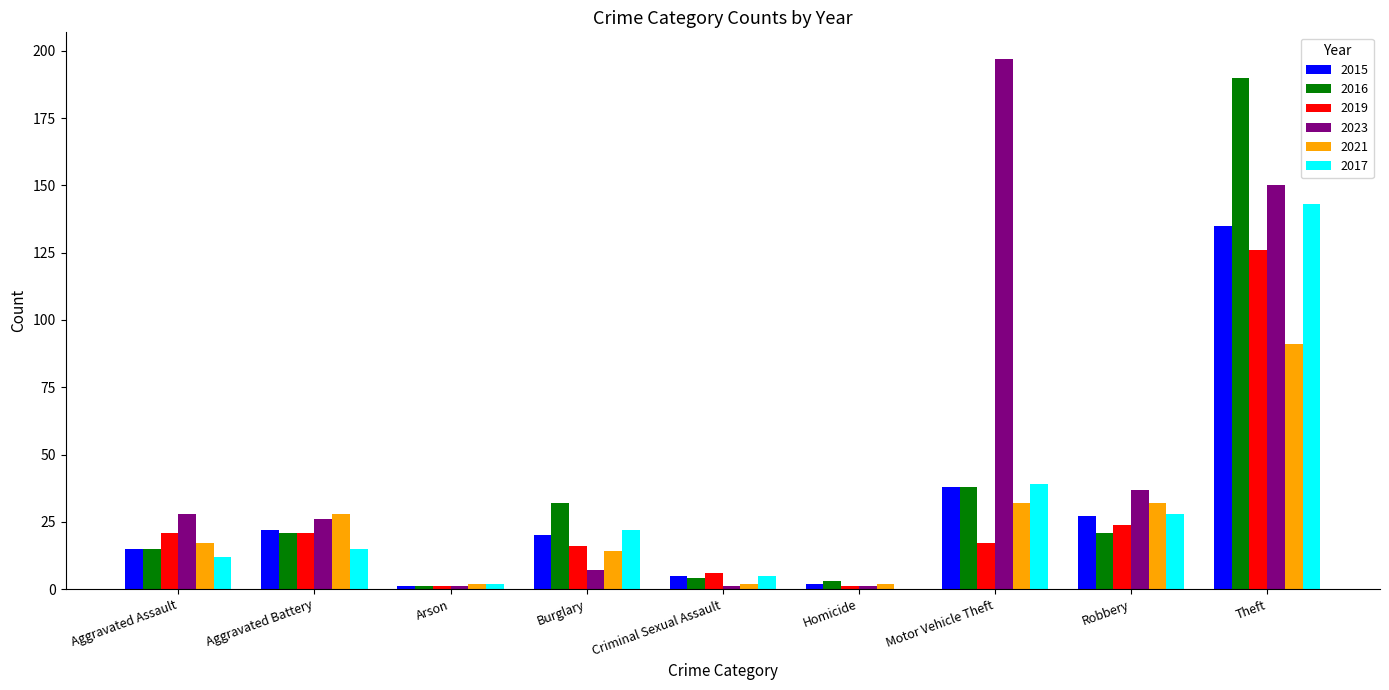

Are the bars grouped side by side (vs. stacked)?

Yes